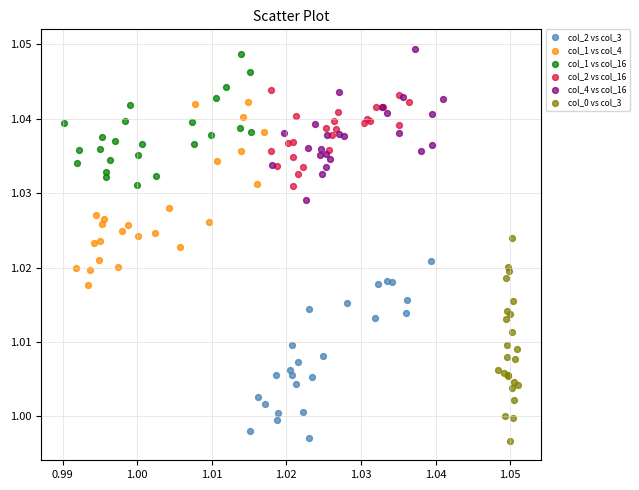

What are all the series names shown in the legend?

col_2 vs col_3, col_1 vs col_4, col_1 vs col_16, col_2 vs col_16, col_4 vs col_16, col_0 vs col_3